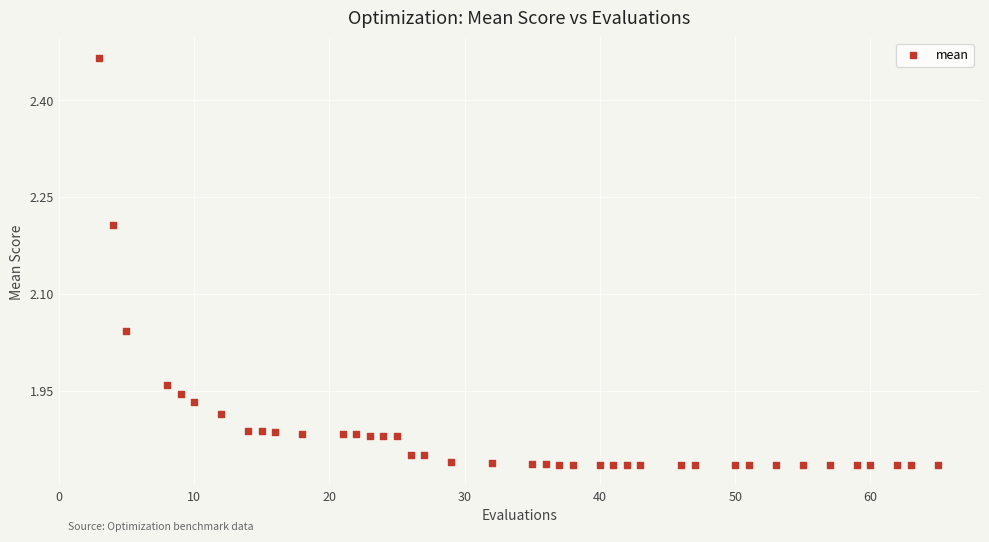

What is the range of Y values (max minus min)?

0.6